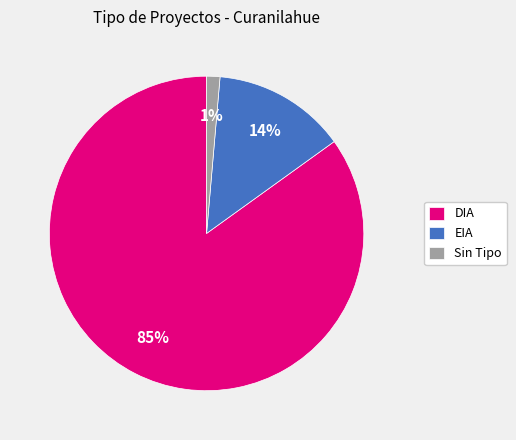

Between Sin Tipo and EIA, which is larger?

EIA